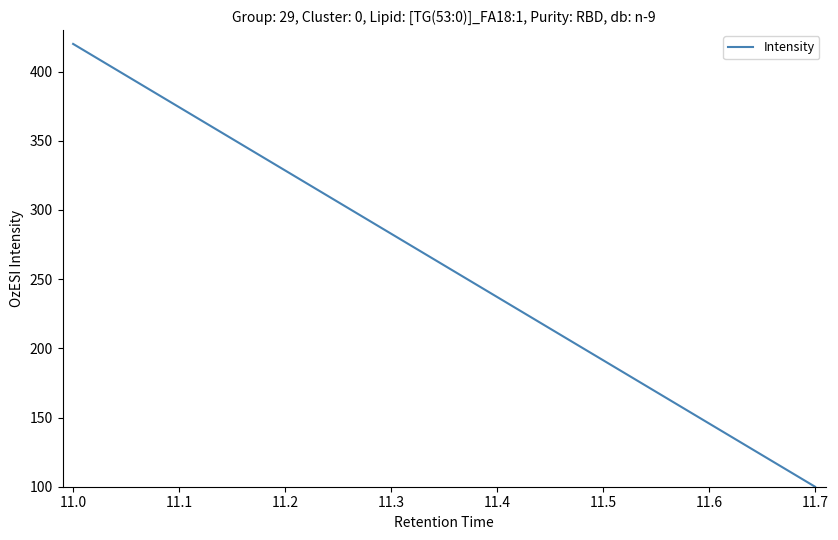

What is the difference between the maximum and minimum values?

320.0